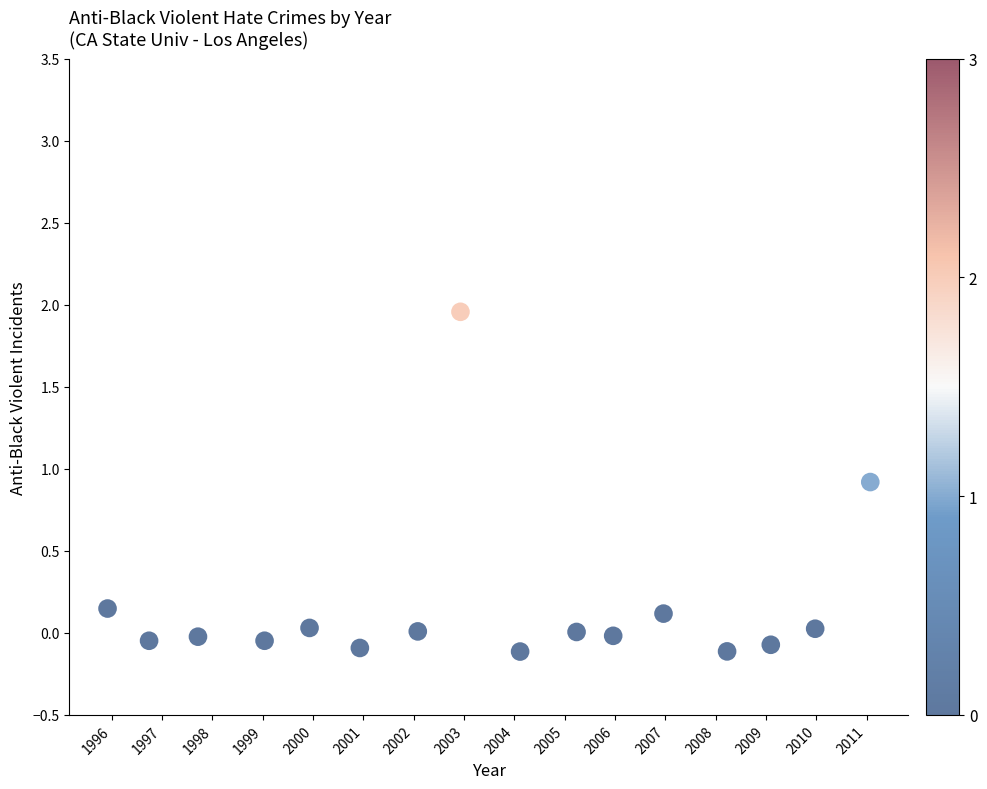

What is the range of X values (max minus min)?

15.2